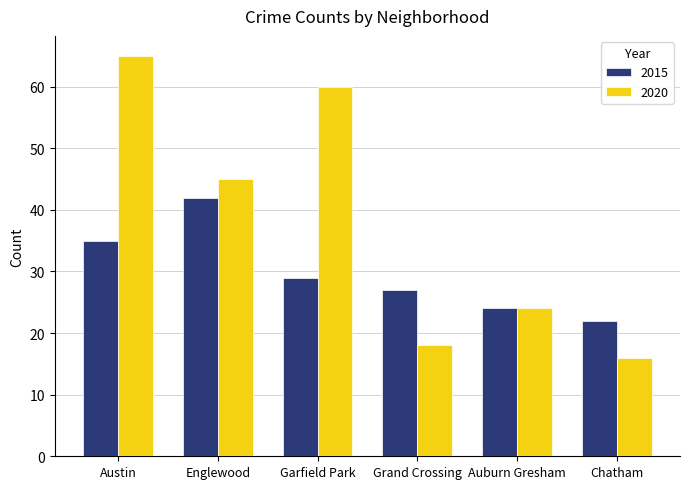

Count the number of data series in this chart.

2